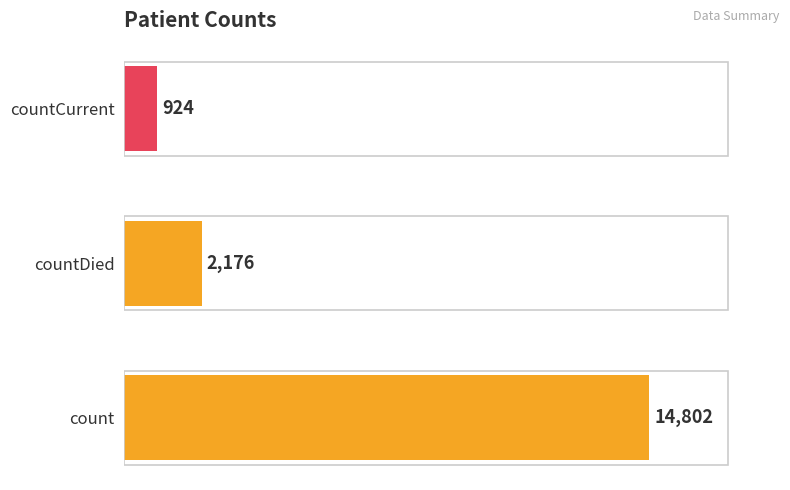

List the labels in order of value, smallest first.

countCurrent, countDied, count